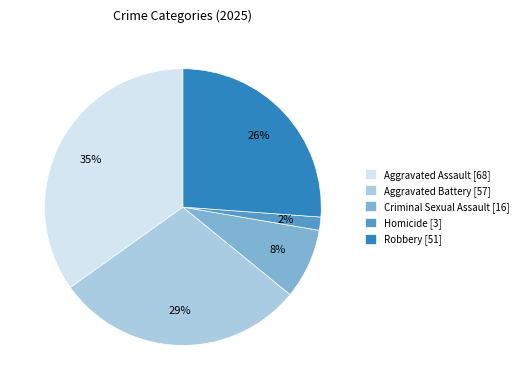

Is it true that Homicide is 2% of the pie?

True